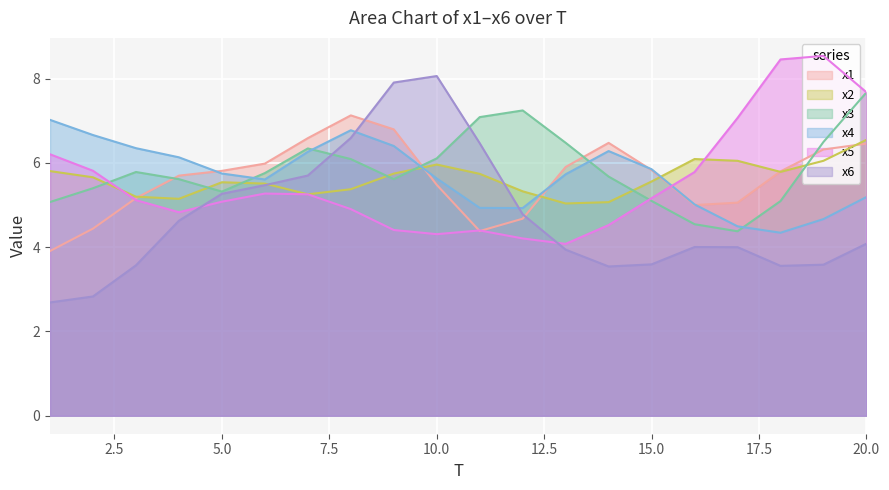

In x6, how many points are lower than both neighbors (excluding endpoints)?

2